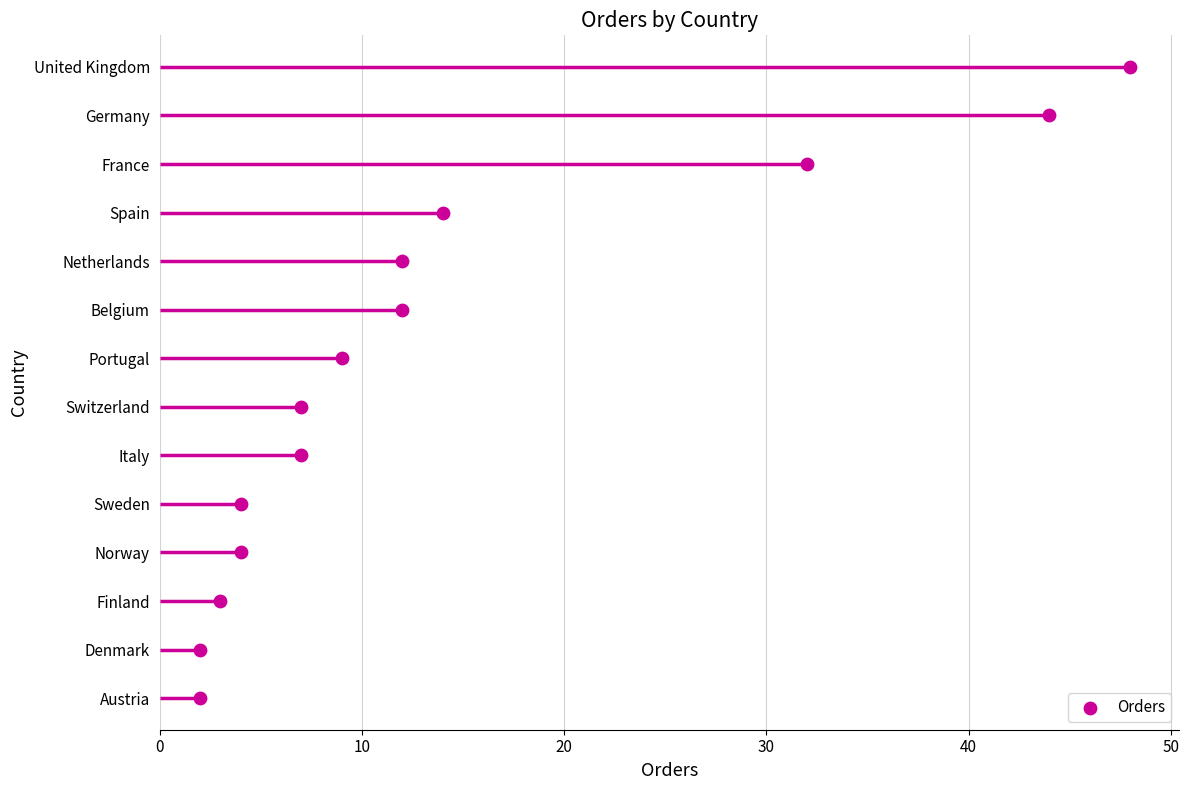

Which has a higher value, 30 or 10?

30